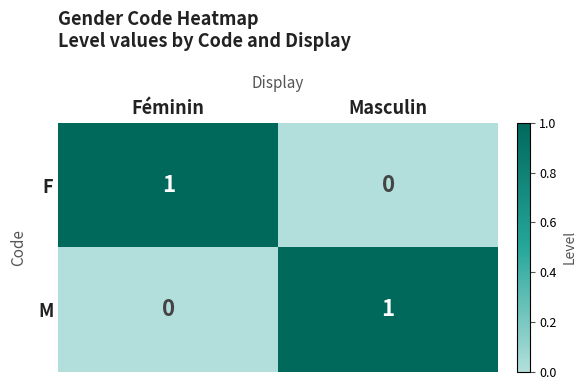

Rank the series at Masculin from lowest to highest value.

F, M